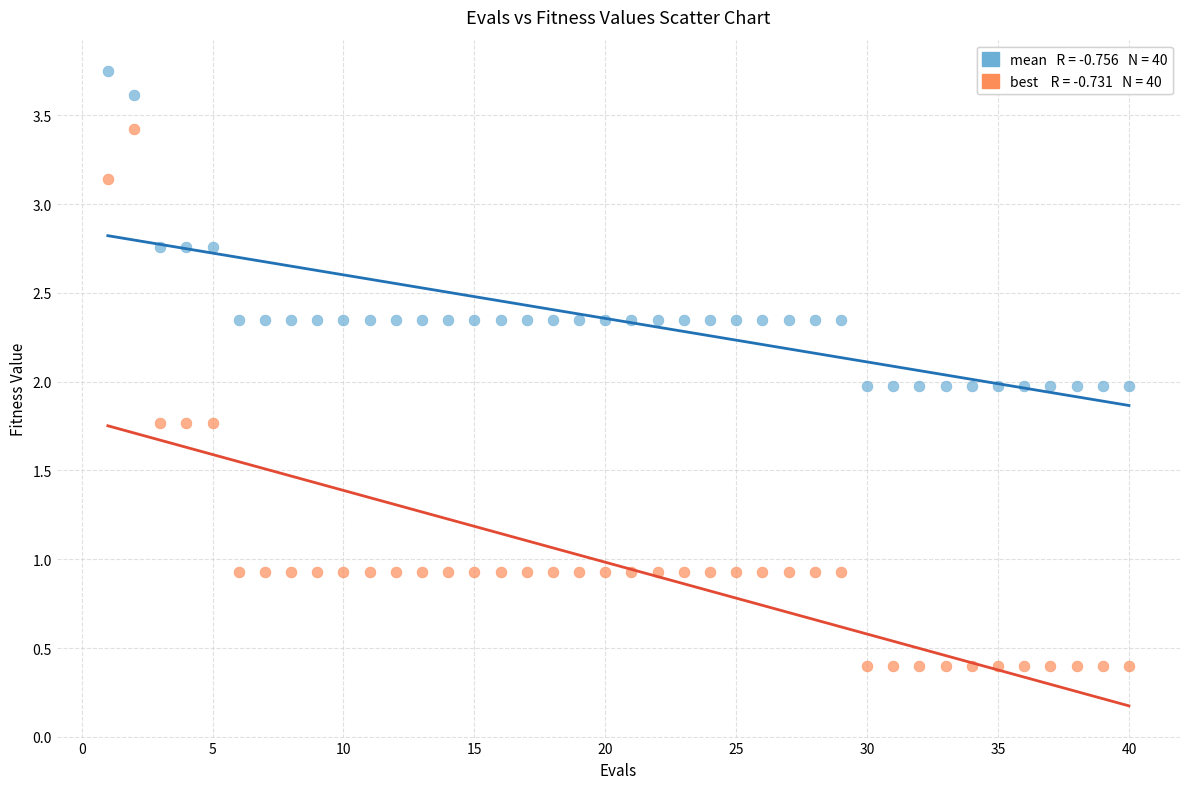

Across all data points, what is the range of Y values (max minus min)?

3.3